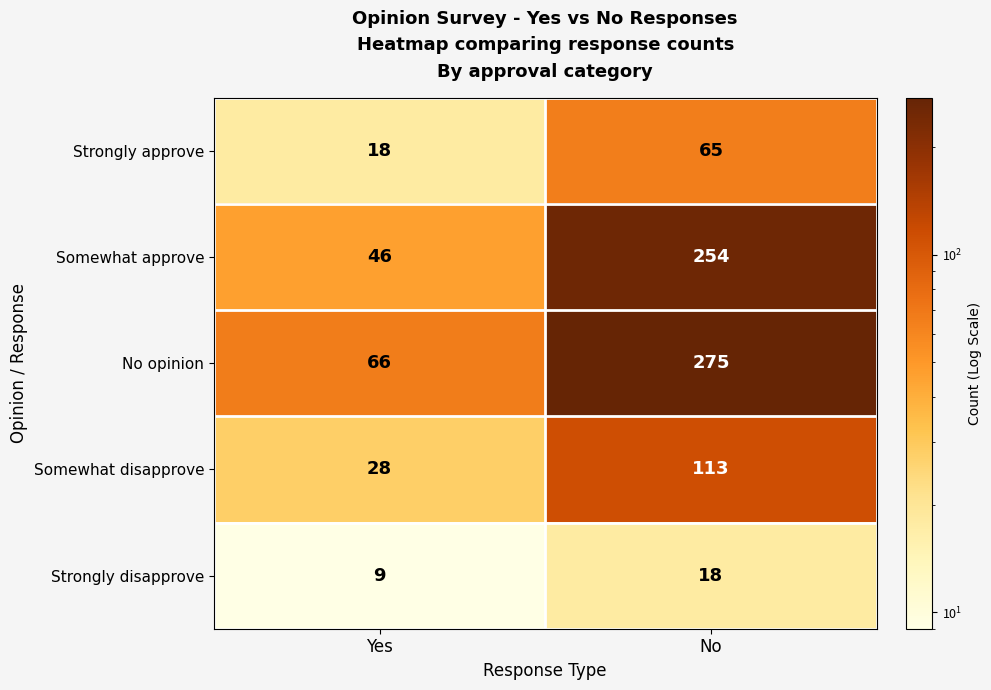

At No, list the series in order from largest to smallest.

No opinion, Somewhat approve, Somewhat disapprove, Strongly approve, Strongly disapprove